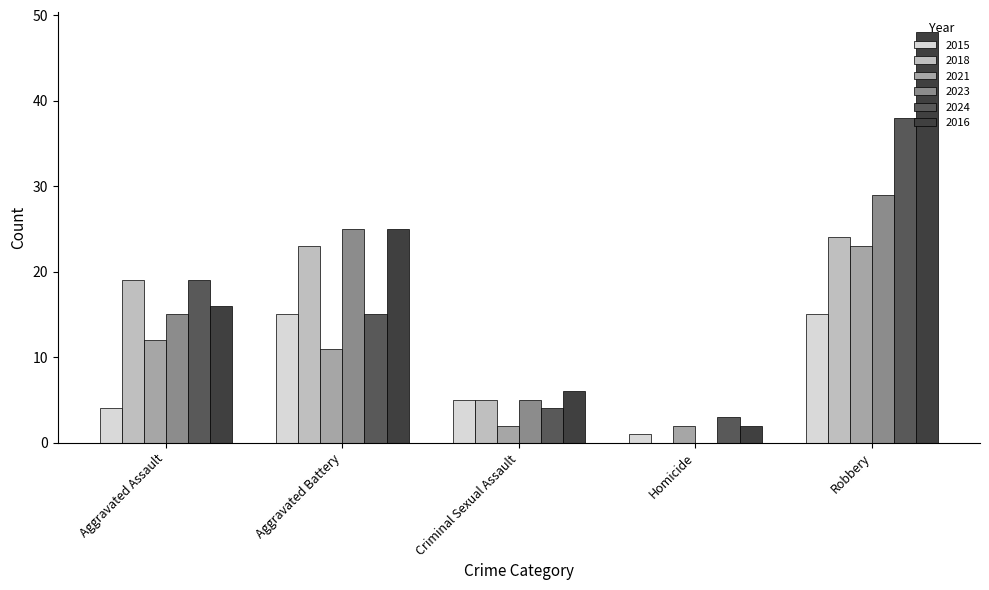

At which category is the sum across all series the highest?

Robbery